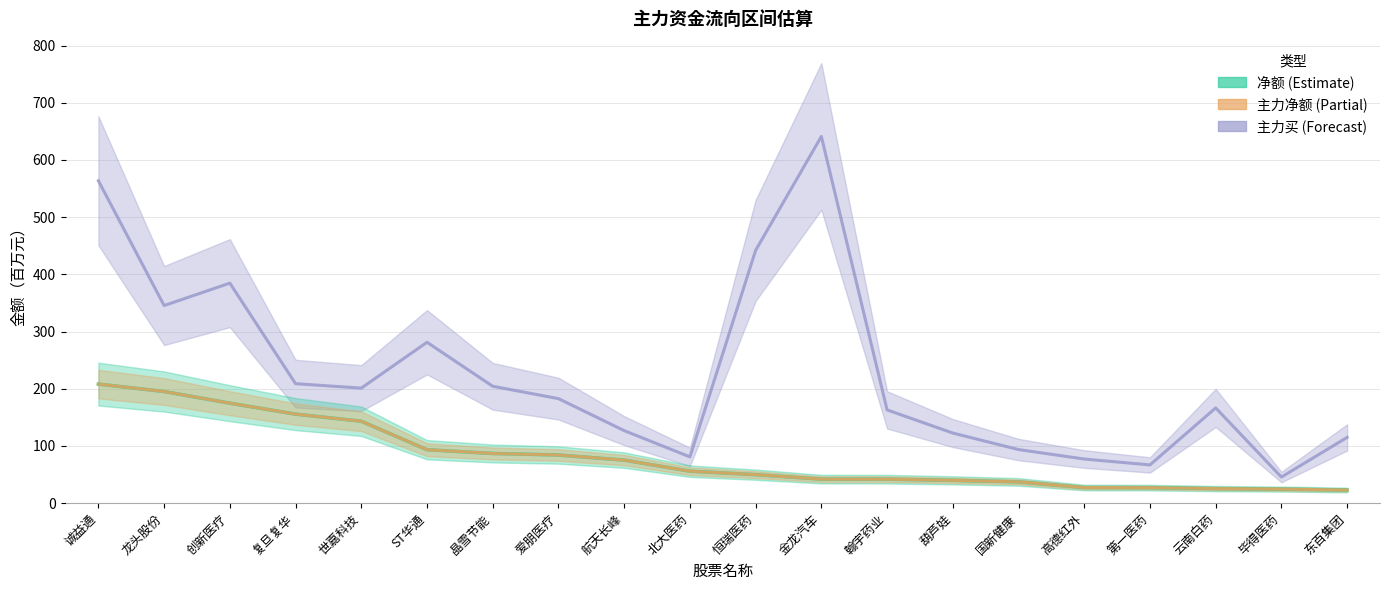

What are all the series names shown in the legend?

净额, 主力净额, 主力买